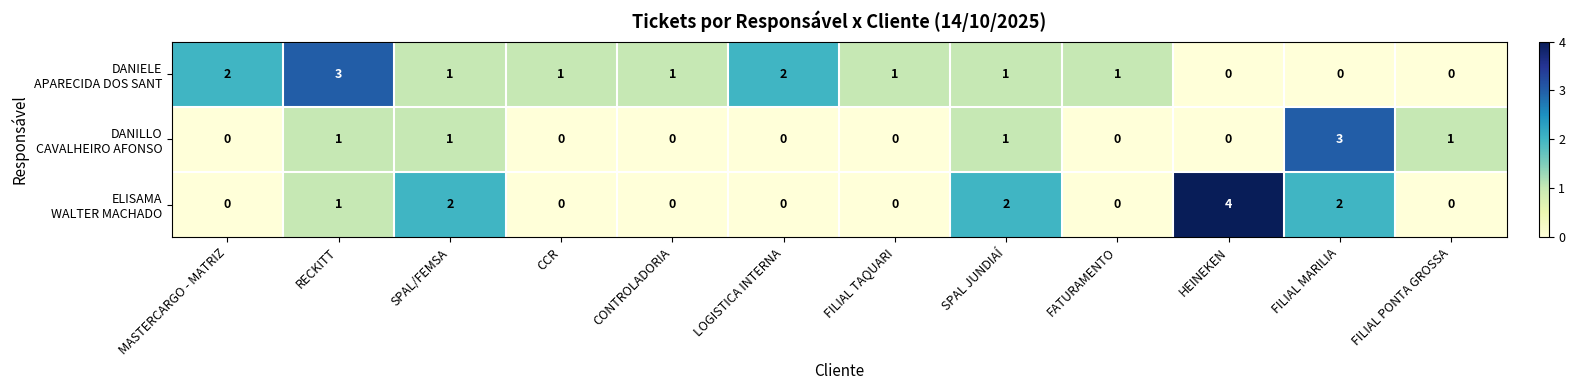

At which category does the chart reach its peak across all series?

HEINEKEN